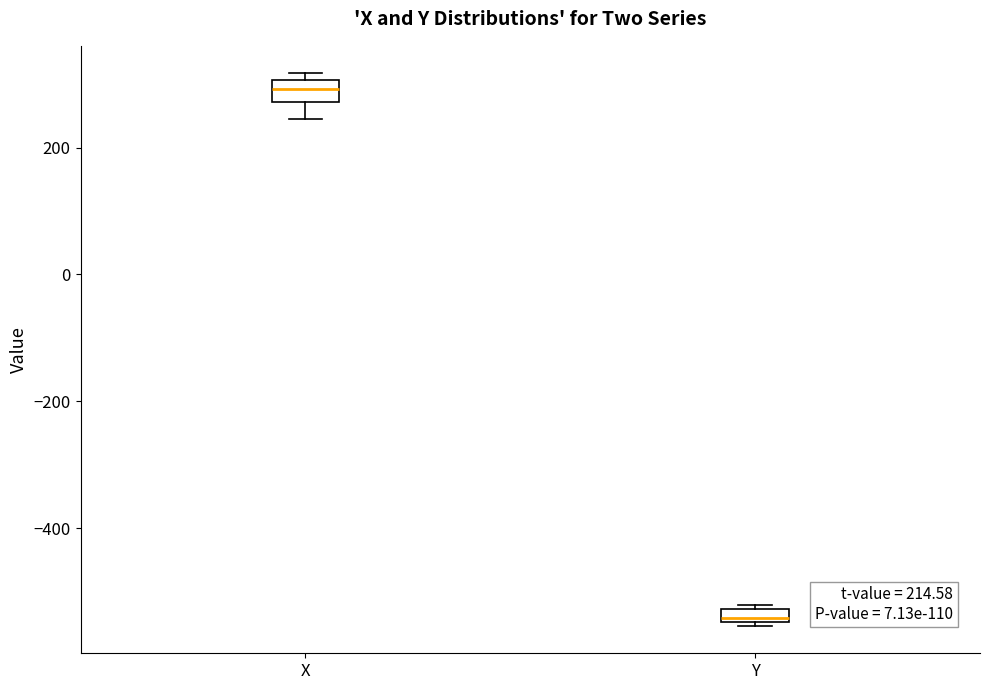

Which box's median line is the highest?

X